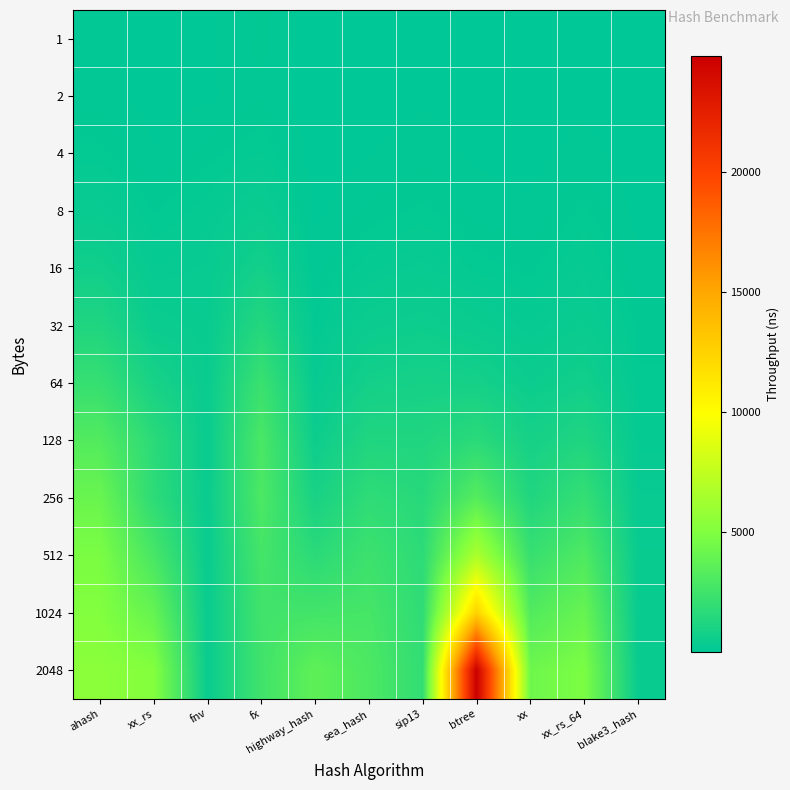

Reading left to right, list all the values displayed in this chart.

1: ahash=87	xx_rs=27	fnv=48	fx=120	highway_hash=9	sea_hash=22	sip13=38	btree=24	xx=14	xx_rs_64=34	blake3_hash=8
2: ahash=84	xx_rs=29	fnv=43	fx=101	highway_hash=9	sea_hash=24	sip13=43	btree=24	xx=15	xx_rs_64=36	blake3_hash=8
4: ahash=169	xx_rs=58	fnv=132	fx=202	highway_hash=19	sea_hash=52	sip13=91	btree=43	xx=31	xx_rs_64=82	blake3_hash=17
8: ahash=329	xx_rs=148	fnv=226	fx=404	highway_hash=38	sea_hash=119	sip13=166	btree=90	xx=68	xx_rs_64=165	blake3_hash=34
16: ahash=675	xx_rs=256	fnv=310	fx=763	highway_hash=77	sea_hash=234	sip13=319	btree=179	xx=136	xx_rs_64=269	blake3_hash=69
32: ahash=1240	xx_rs=451	fnv=346	fx=1407	highway_hash=144	sea_hash=458	sip13=556	btree=419	xx=252	xx_rs_64=399	blake3_hash=138
64: ahash=2115	xx_rs=935	fnv=388	fx=2275	highway_hash=284	sea_hash=783	sip13=878	btree=828	xx=491	xx_rs_64=701	blake3_hash=162
128: ahash=3214	xx_rs=1684	fnv=386	fx=2879	highway_hash=539	sea_hash=1272	sip13=1266	btree=1679	xx=866	xx_rs_64=1251	blake3_hash=238
256: ahash=4124	xx_rs=1772	fnv=395	fx=2965	highway_hash=983	sea_hash=1833	sip13=1560	btree=3329	xx=1286	xx_rs_64=2057	blake3_hash=303
512: ahash=4800	xx_rs=2819	fnv=390	fx=2689	highway_hash=1680	sea_hash=2360	sip13=1755	btree=6637	xx=2177	xx_rs_64=3059	blake3_hash=354
1024: ahash=5073	xx_rs=3947	fnv=391	fx=2530	highway_hash=2625	sea_hash=2740	sip13=1854	btree=12554	xx=3193	xx_rs_64=4022	blake3_hash=356
2048: ahash=5421	xx_rs=5131	fnv=392	fx=2500	highway_hash=3696	sea_hash=2980	sip13=1960	btree=24804	xx=4289	xx_rs_64=4818	blake3_hash=376